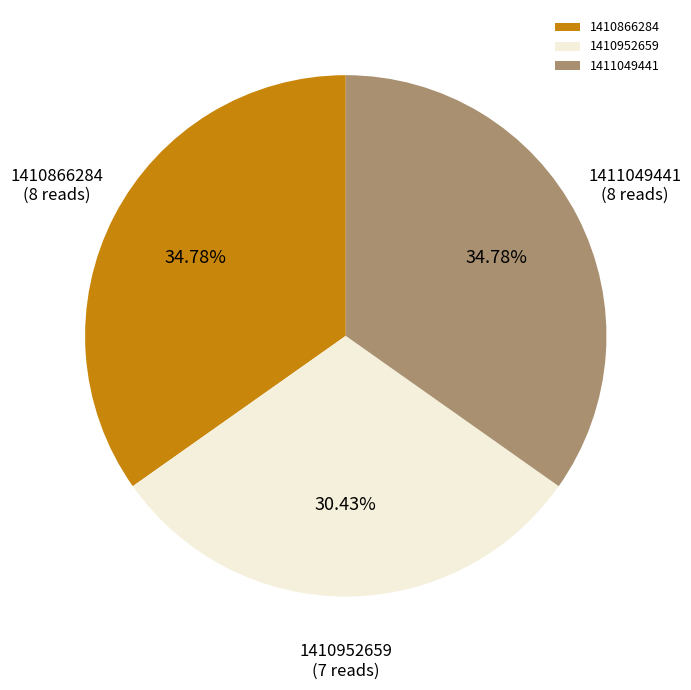

Count the number of slices in the pie.

3